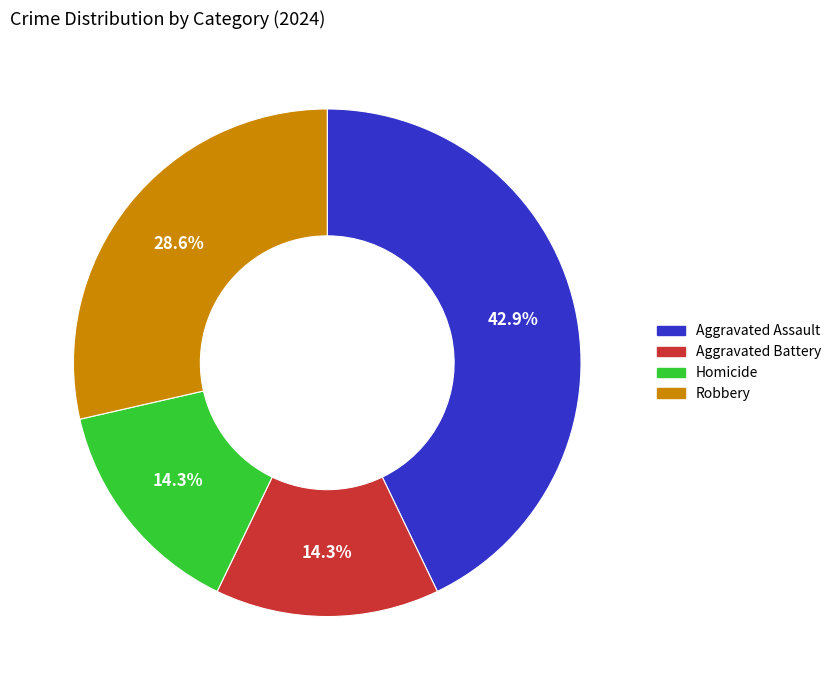

Is there any slice that represents more than half of the pie?

No